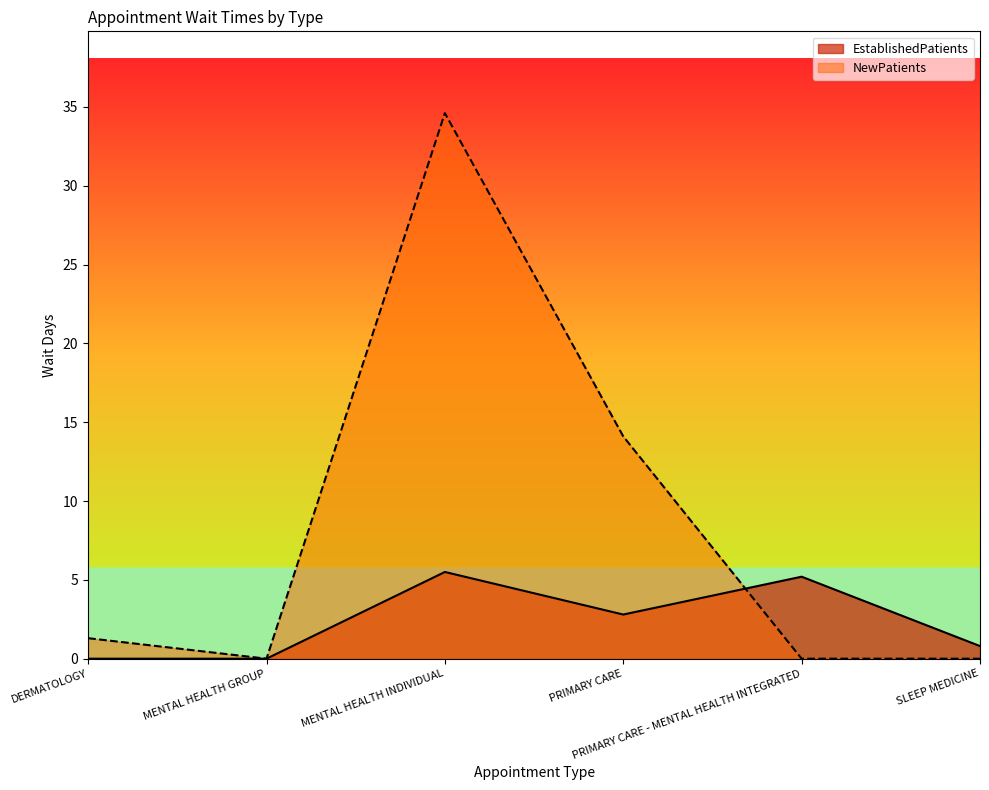

Which series has the largest total across all categories?

NewPatients